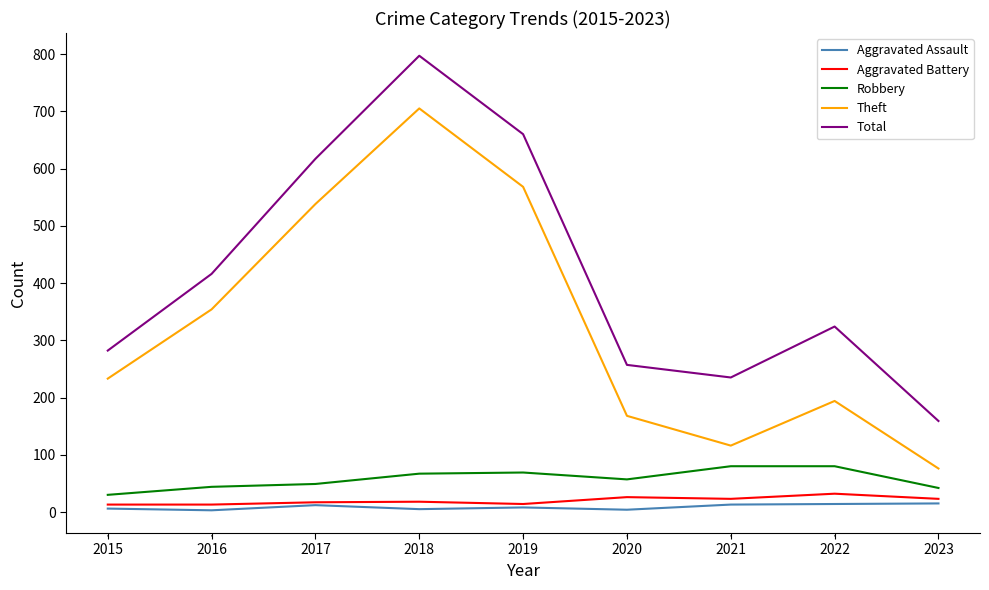

Is it true that Theft equals 80 at 2020?

False